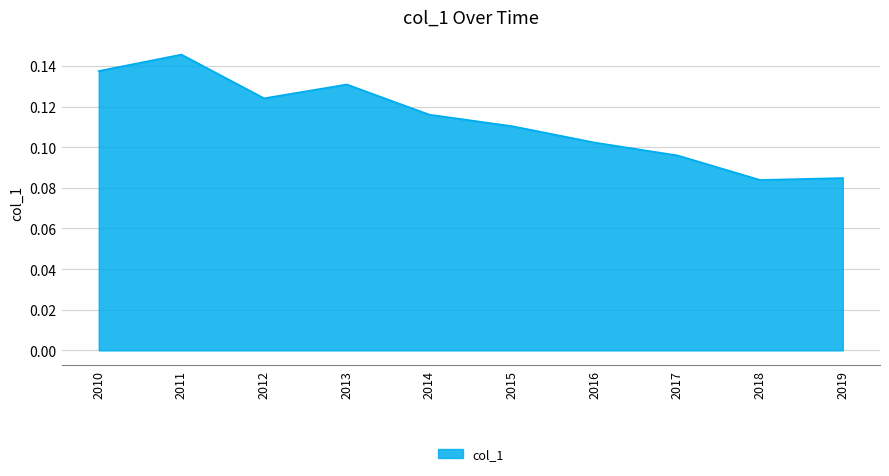

Between 2014 and 2012, which is larger?

2012